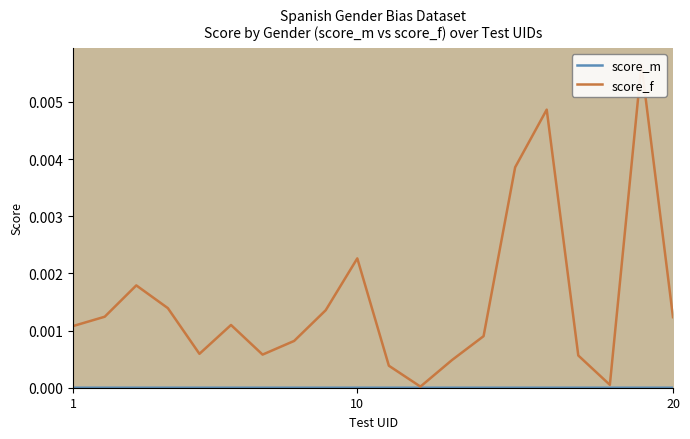

True or false: score_m and score_f cross at least once.

False